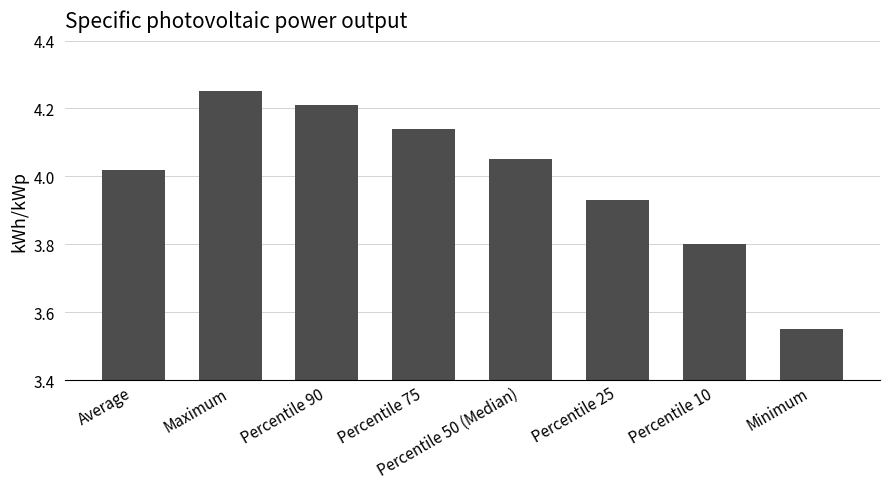

Which label corresponds to the largest value in the chart?

Maximum